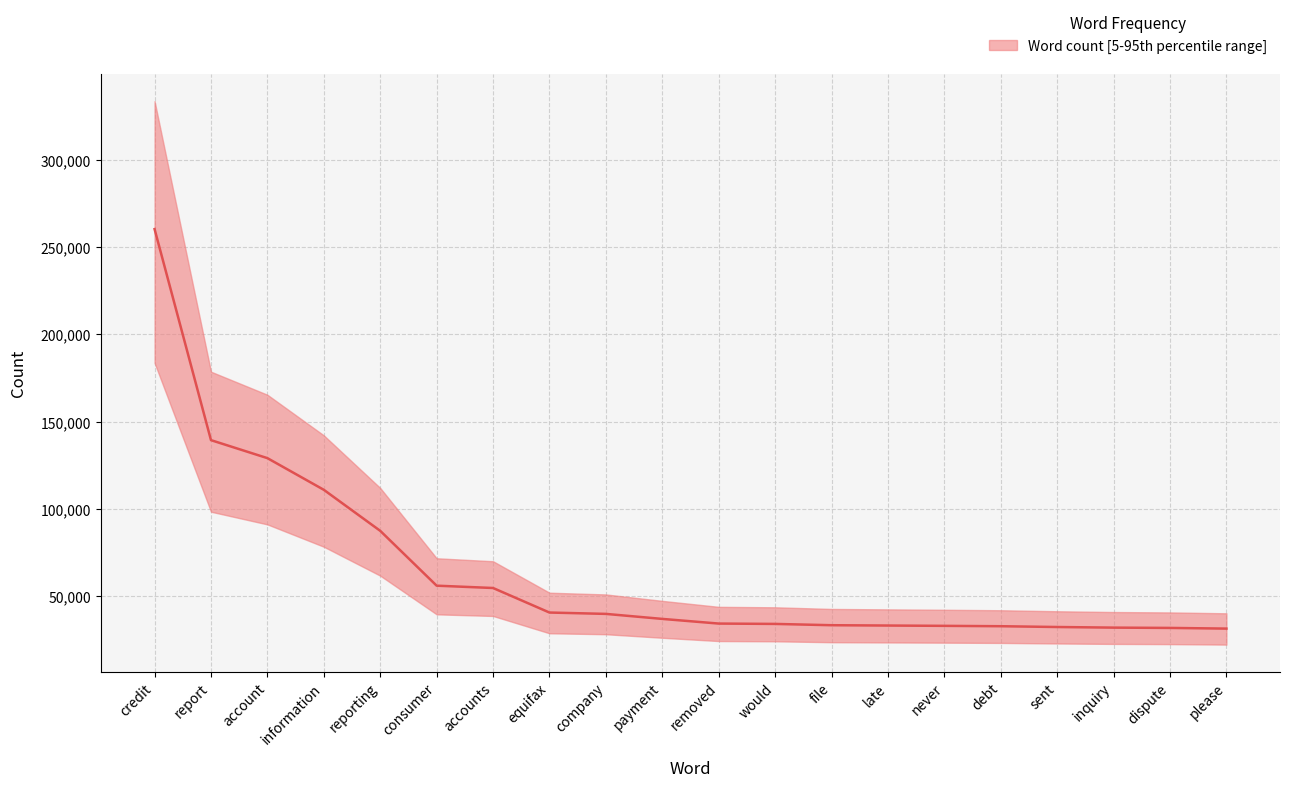

Reading right to left, transcribe all the data shown in this chart.

31140.7	31531.5	31706.2	32054.9	32509.6	32721.8	32899.6	33086.0	33829.4	34032.2	36705.2	39583.4	40361.1	54444.8	55780.9	87259.4	110802.9	128984.7	139305.7	260427.2